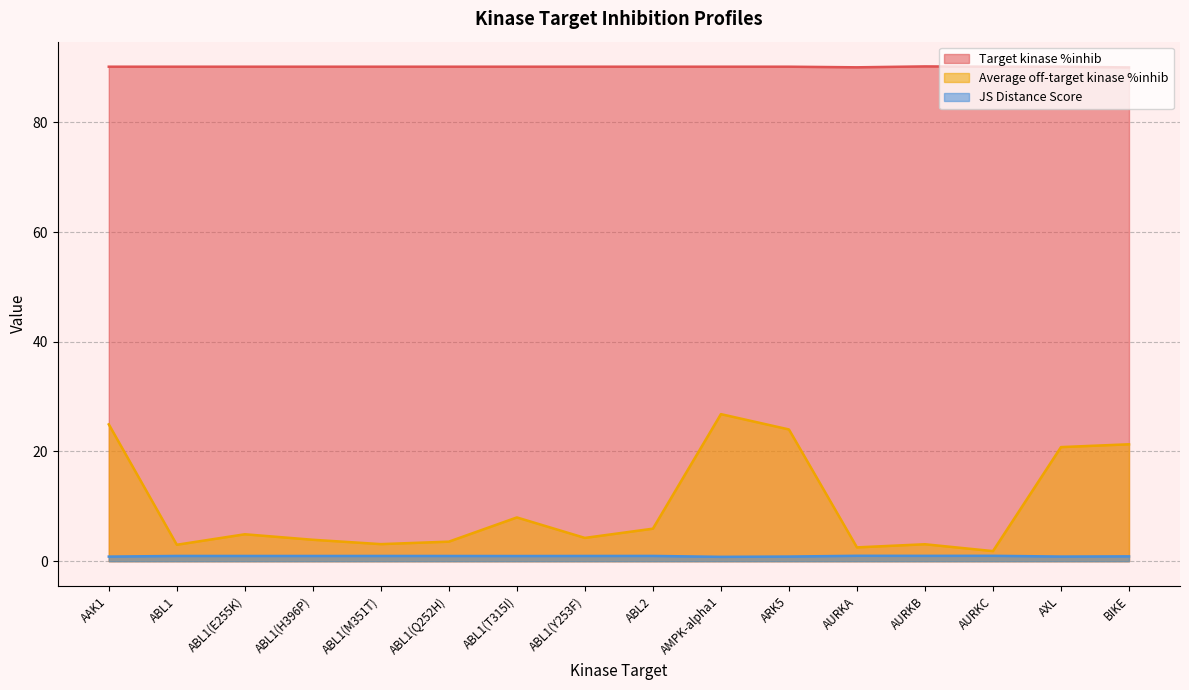

At how many categories does at least one series exceed 7?

16